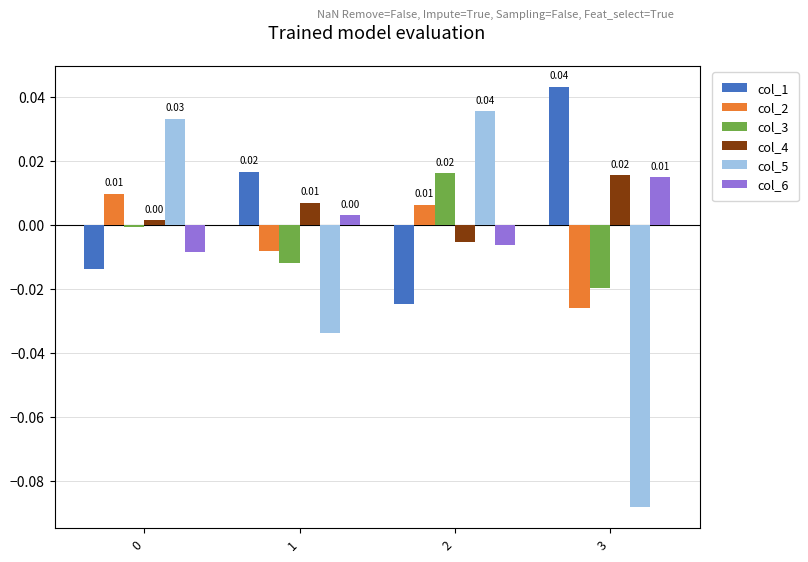

How many values in col_2 are above zero?

2